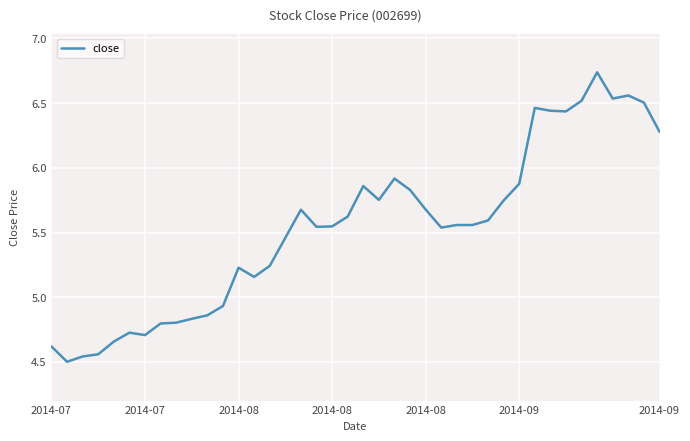

How many data points are above 5?

28